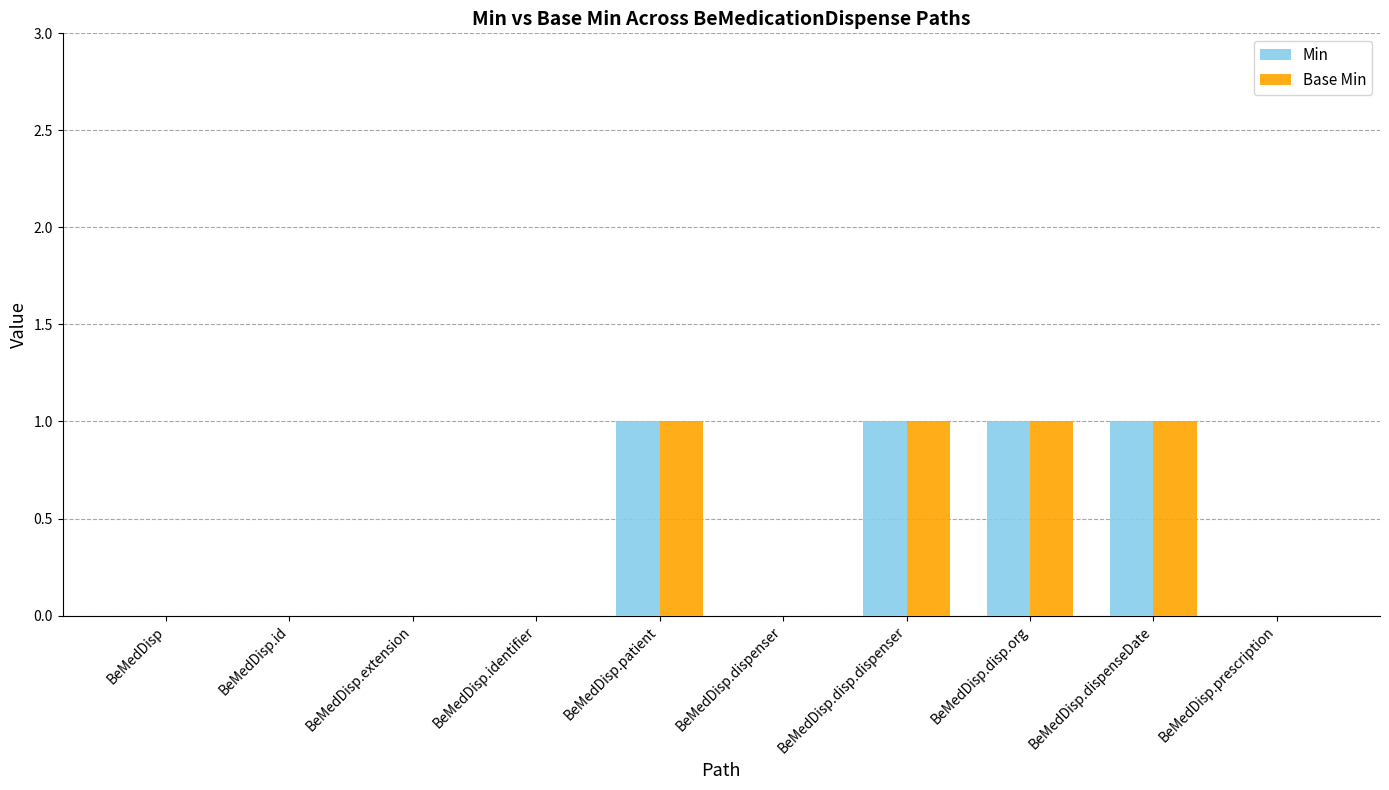

What is the sum of all Base Min values?

4